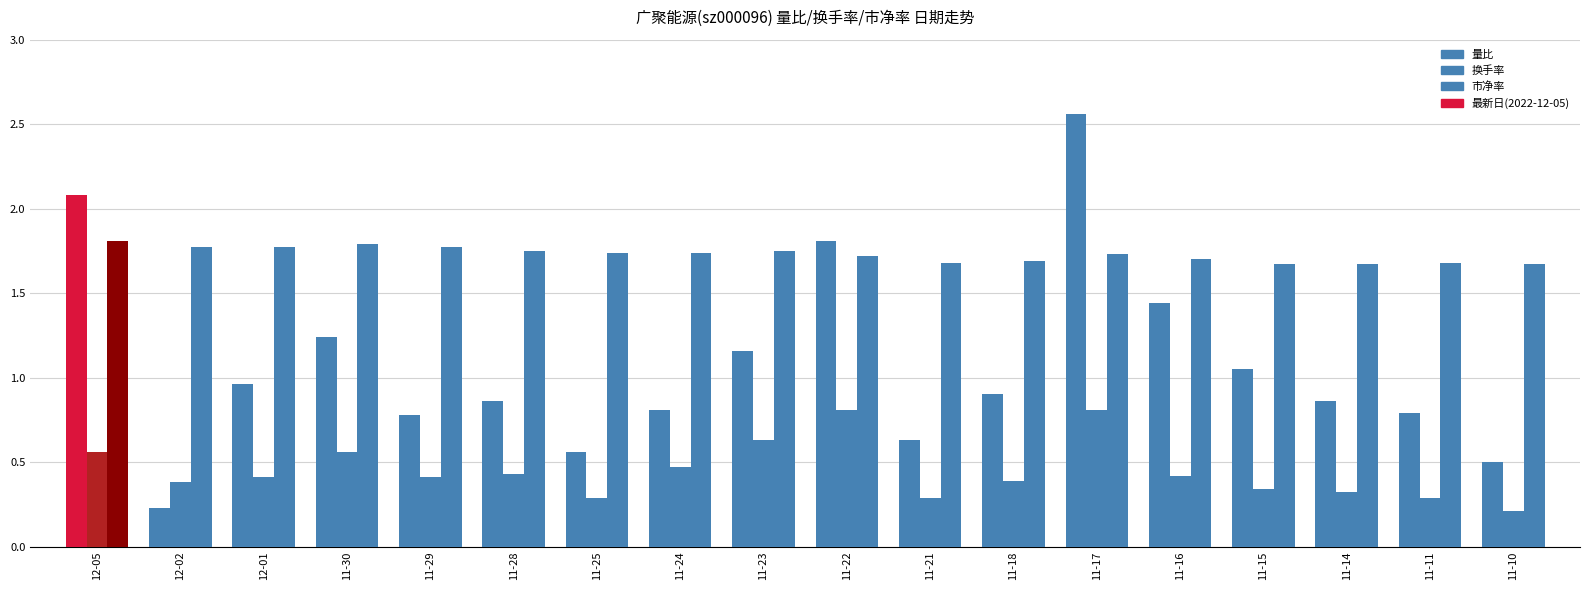

Rank the series by their average value, from lowest to highest.

换手率, 量比, 市净率